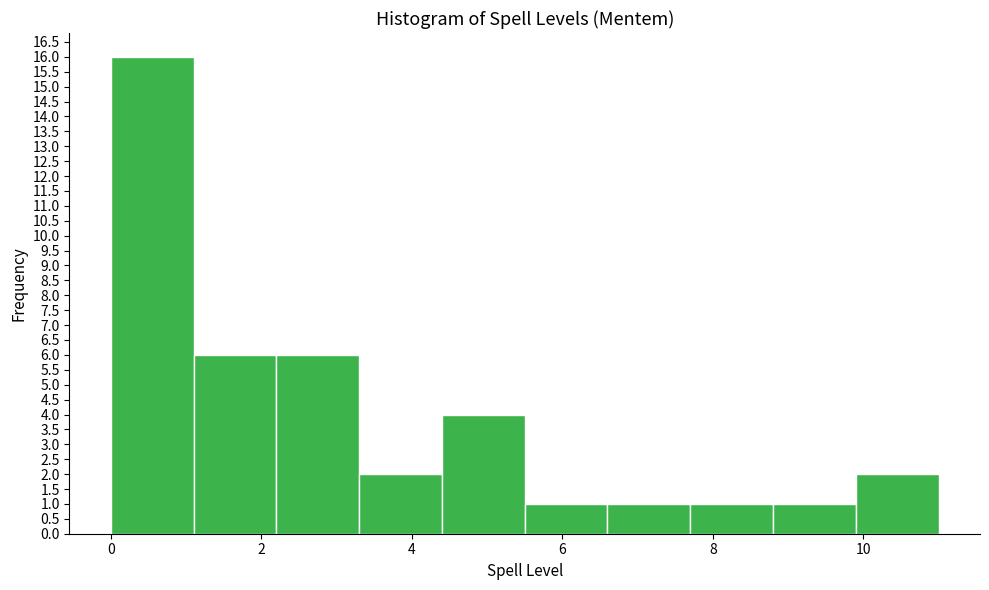

Reading left to right, transcribe this chart: for each bar, give the range it covers on the x-axis and its height. Neither the bar edges nor the heights are printed on the chart, so give them approximately, as read against the axes.

0.0 to 1.1: 16
1.1 to 2.2: 6
2.2 to 3.3: 6
3.3 to 4.4: 2
4.4 to 5.5: 4
5.5 to 6.6: 1
6.6 to 7.7: 1
7.7 to 8.8: 1
8.8 to 9.9: 1
9.9 to 11.0: 2